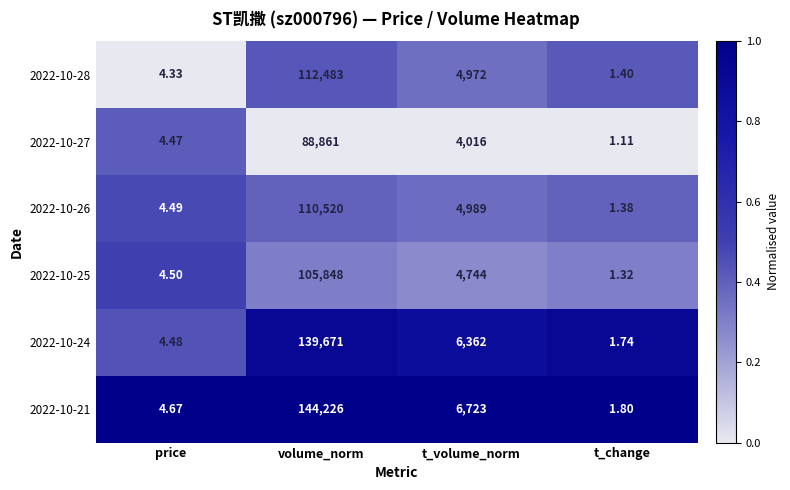

What is the maximum value shown in the chart?

144226.0